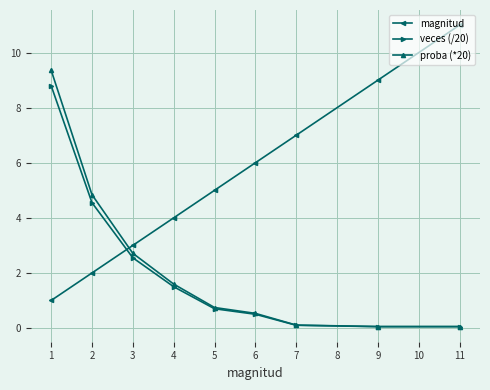

The proba (*20) series shows 0.1 at 7. True or false?

True